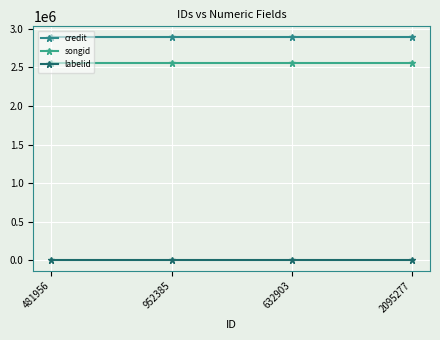

Reading left to right, list all the values displayed in this chart.

credit: 2887251	2887251	2887251	2887251
songid: 2559281	2559281	2559281	2559281
labelid: 8232	8232	8232	8232